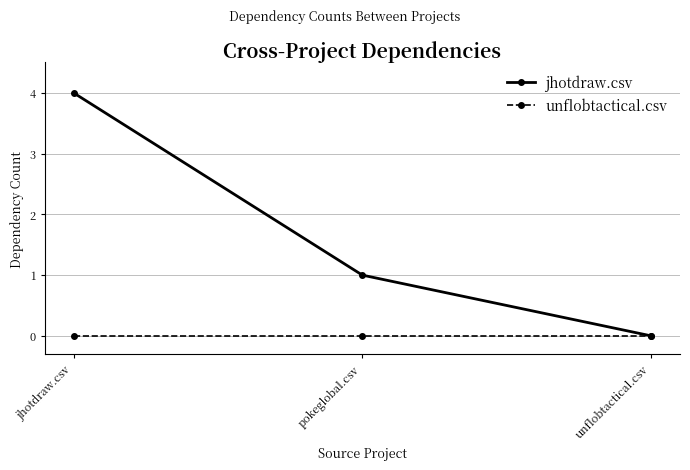

What is the label of the 3rd point from the left?

unflobtactical.csv